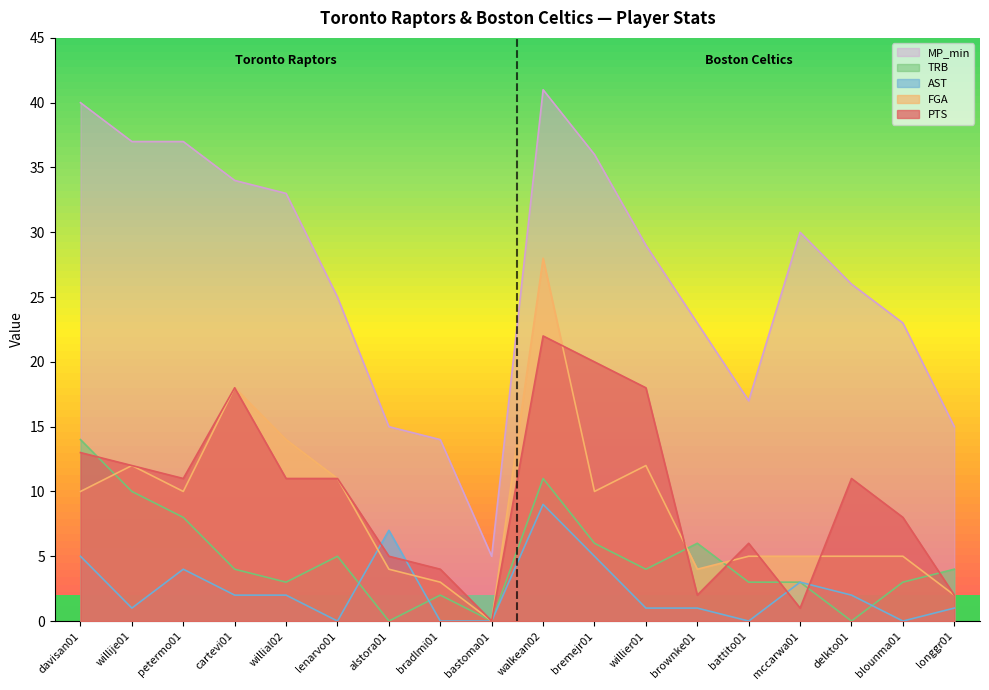

How many lines are shown in the chart?

5